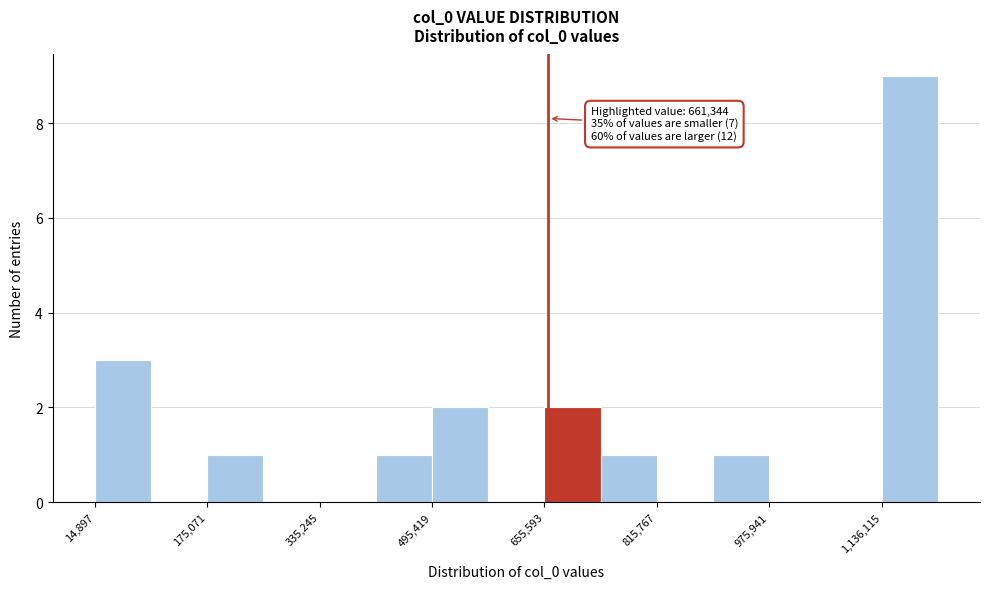

Which range on the x-axis has the tallest bar?

1140000 to 1220000